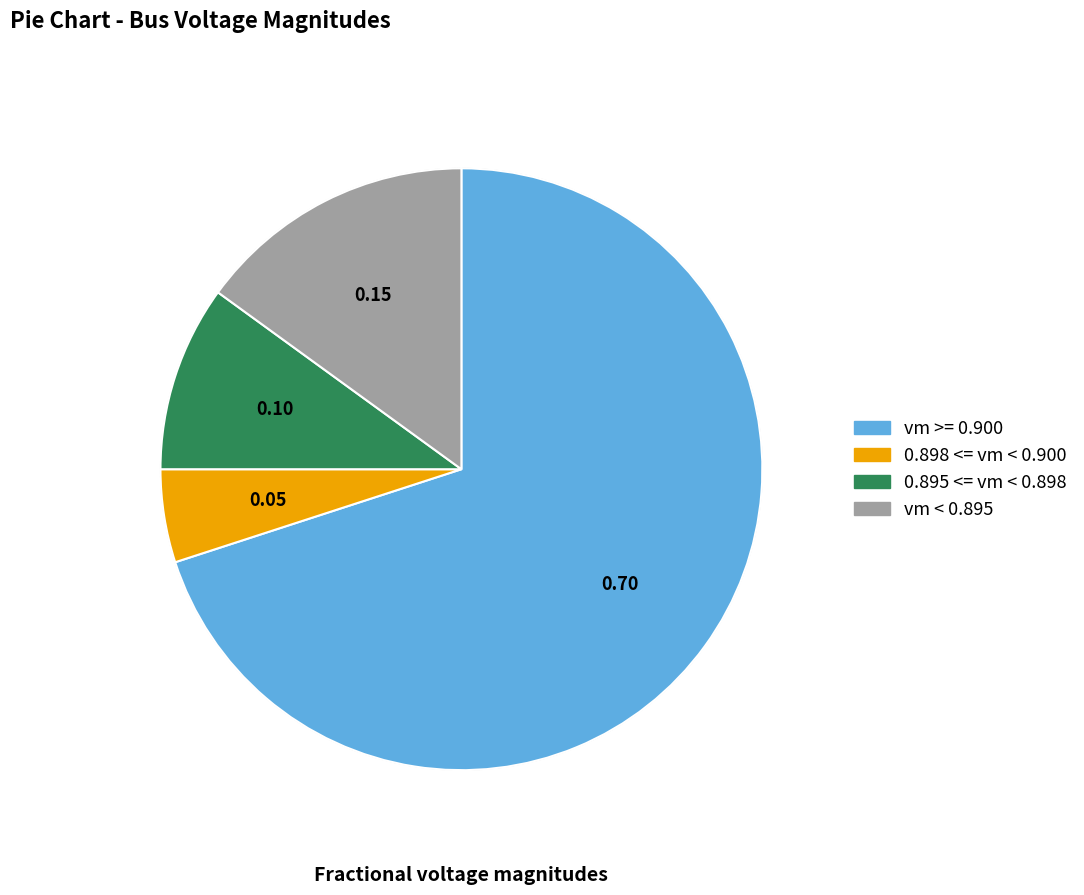

Is there any slice that represents more than half of the pie?

Yes